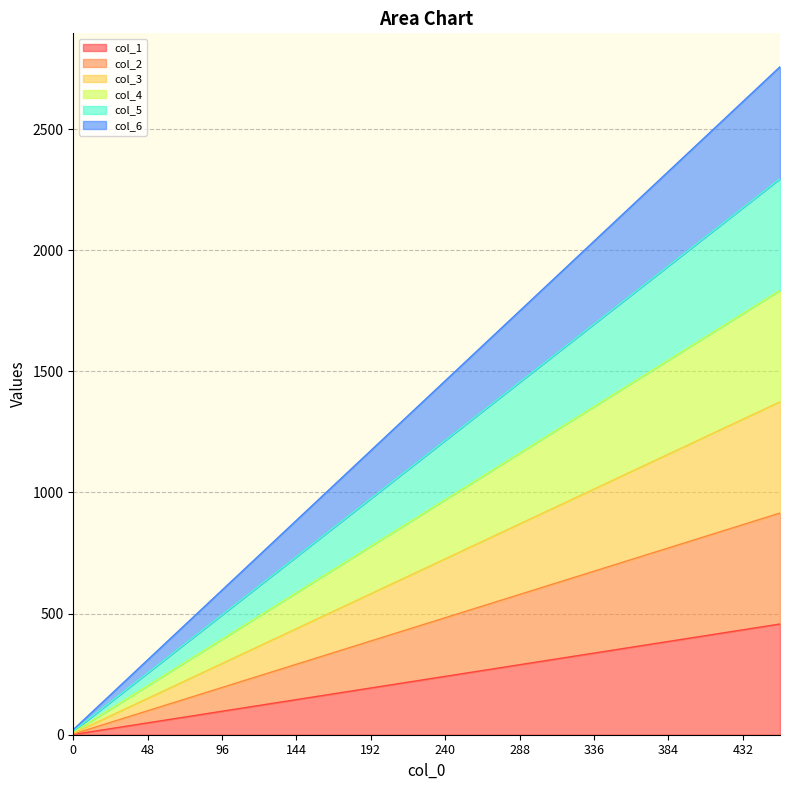

What value does the col_6 series have at 456?

2757